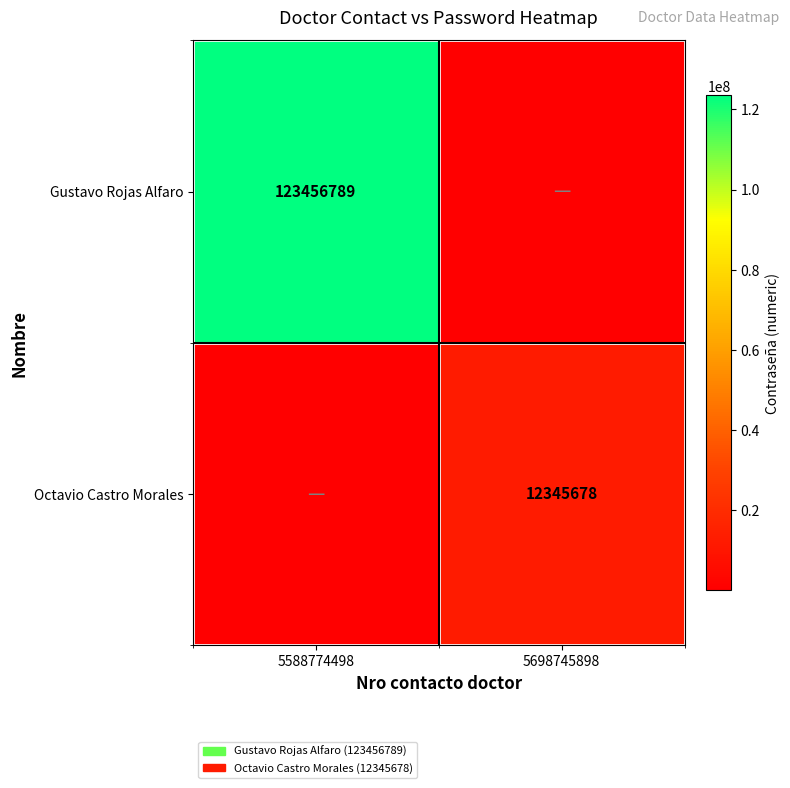

Is the value of Octavio Castro Morales at 5698745898 greater than the value of Gustavo Rojas Alfaro at 5588774498?

No